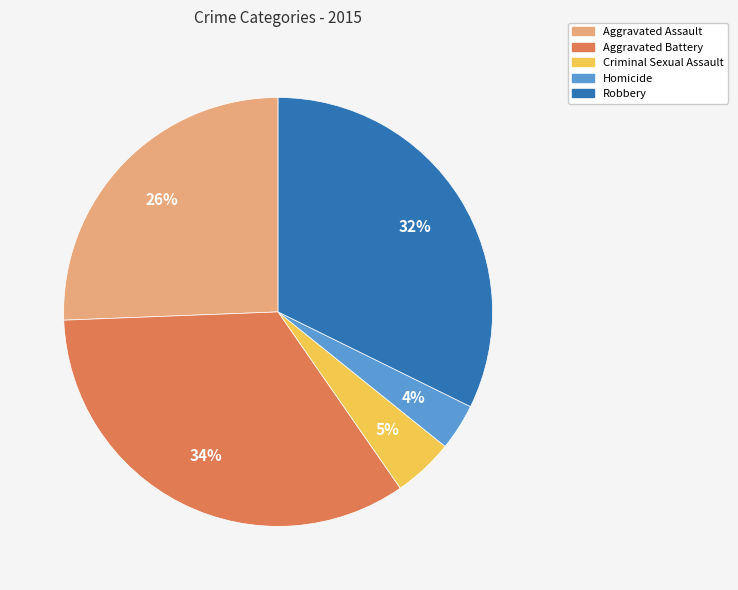

To the nearest percent, what portion does Homicide represent?

4%